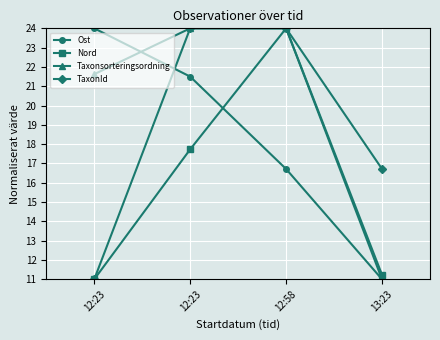

What is the label of the 2nd point from the right?

12:58